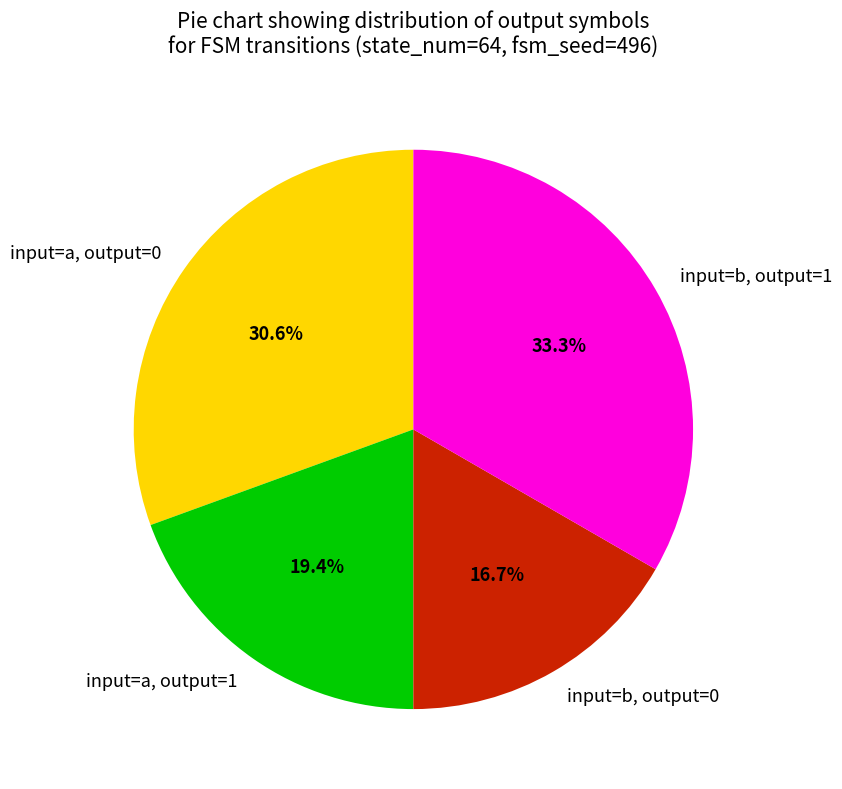

Count the number of slices in the pie.

4